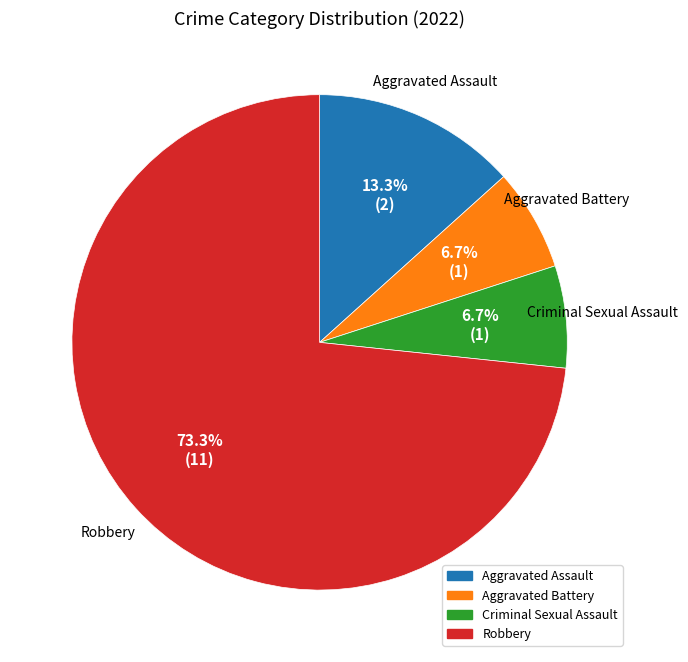

To the nearest percent, what portion does Criminal Sexual Assault represent?

7%